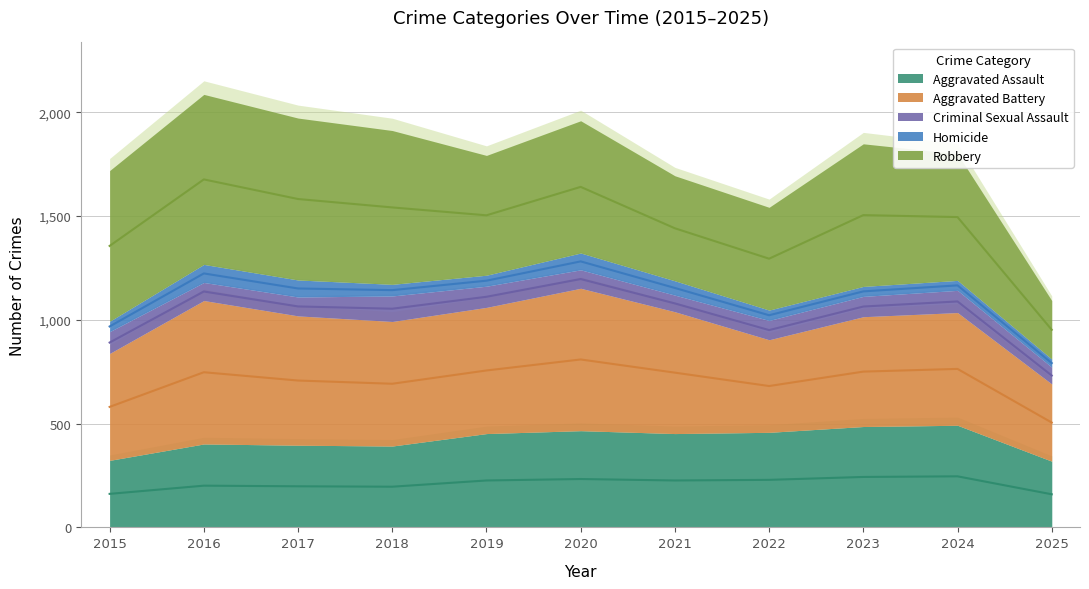

What is the maximum value for Aggravated Assault?

492